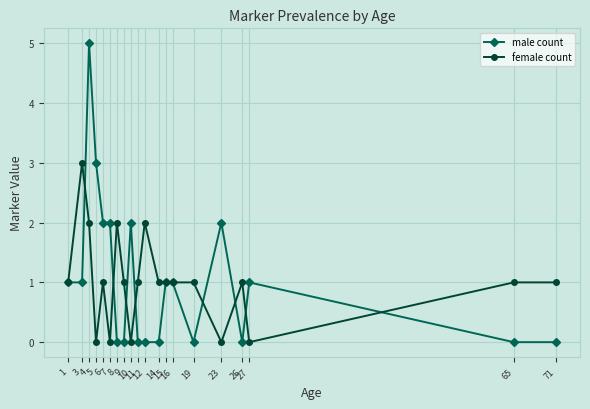

True or false: female count has more than 2 interior local peaks.

True